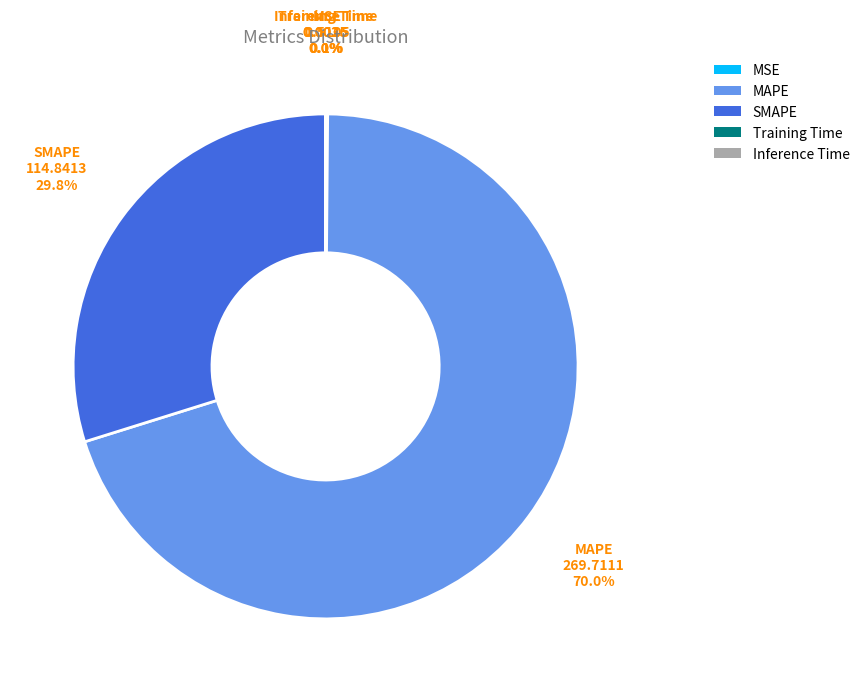

Which slice is the largest?

MAPE